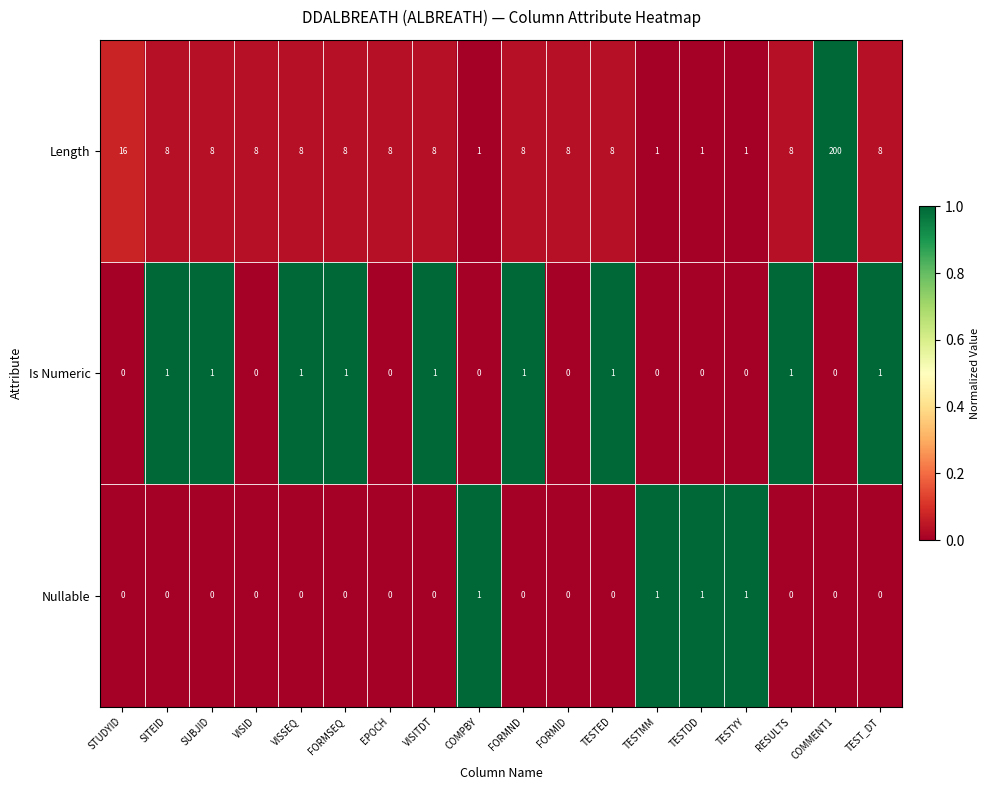

What is the maximum value for Length?

200